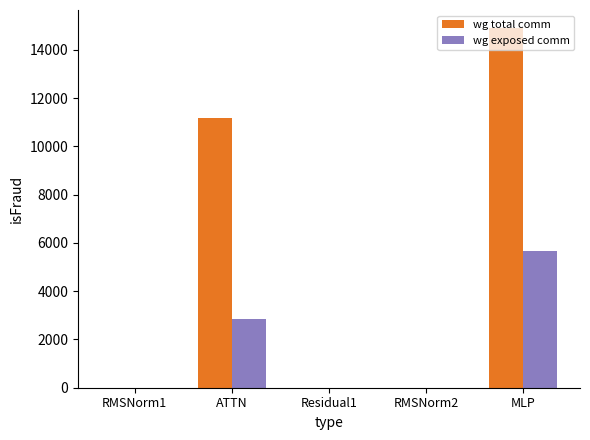

Does the chart contain stacked bars?

No